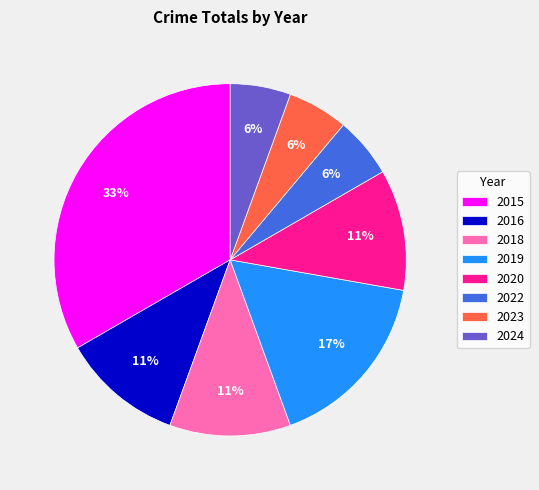

Is the sum of 2018 and 2019 greater than half?

No